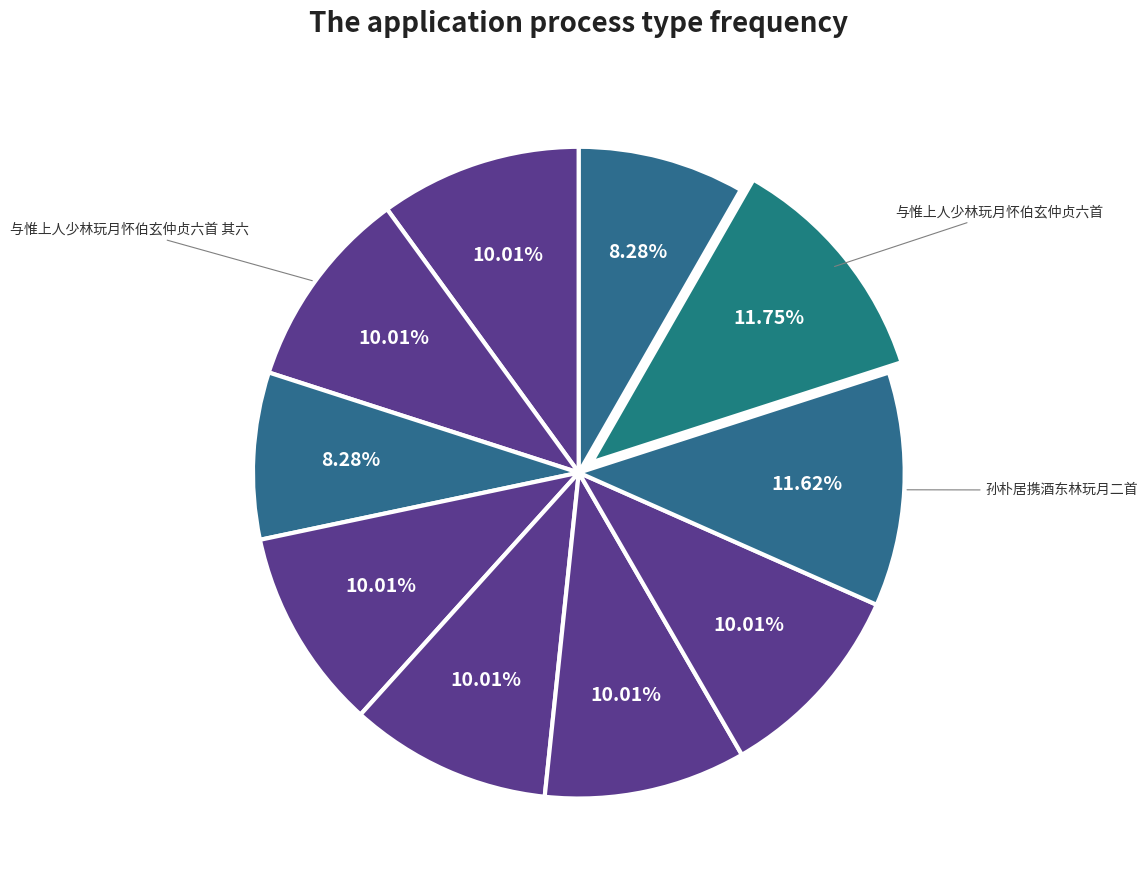

What is the smallest slice in the pie chart?

孙朴居携酒东林玩月二首 其一